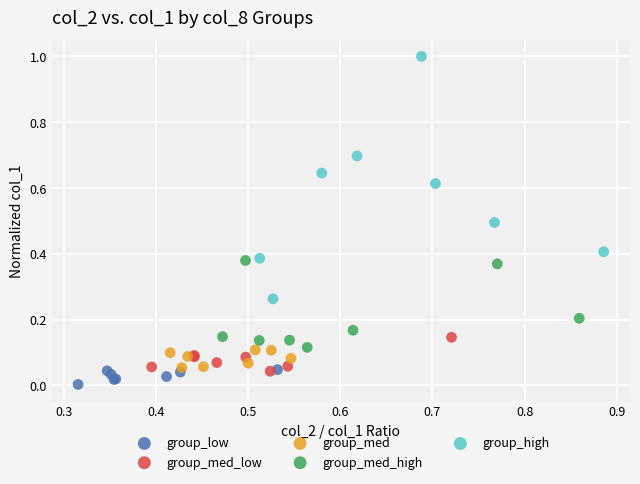

Which series contains the highest Y value?

group_high